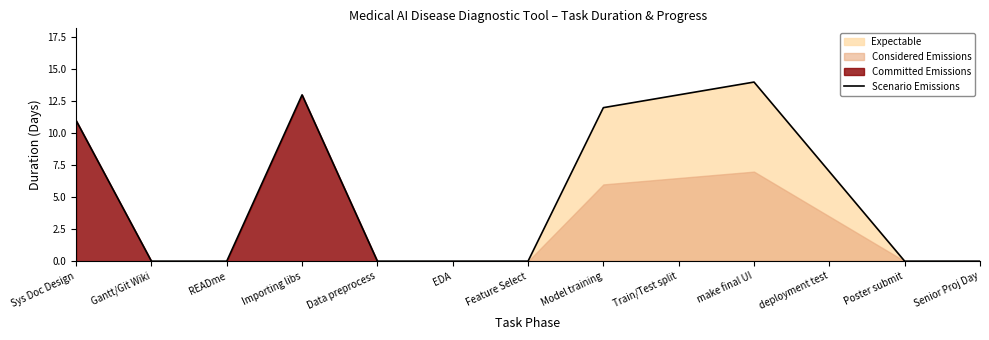

The value at Data preprocess is -9. True or false?

False